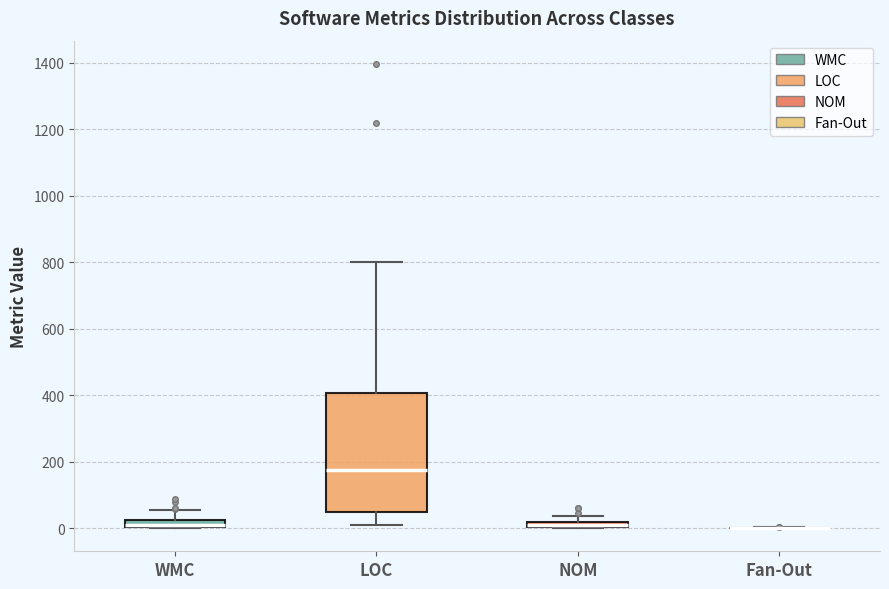

Comparing the boxes themselves (not the whiskers), which one is the tallest?

LOC